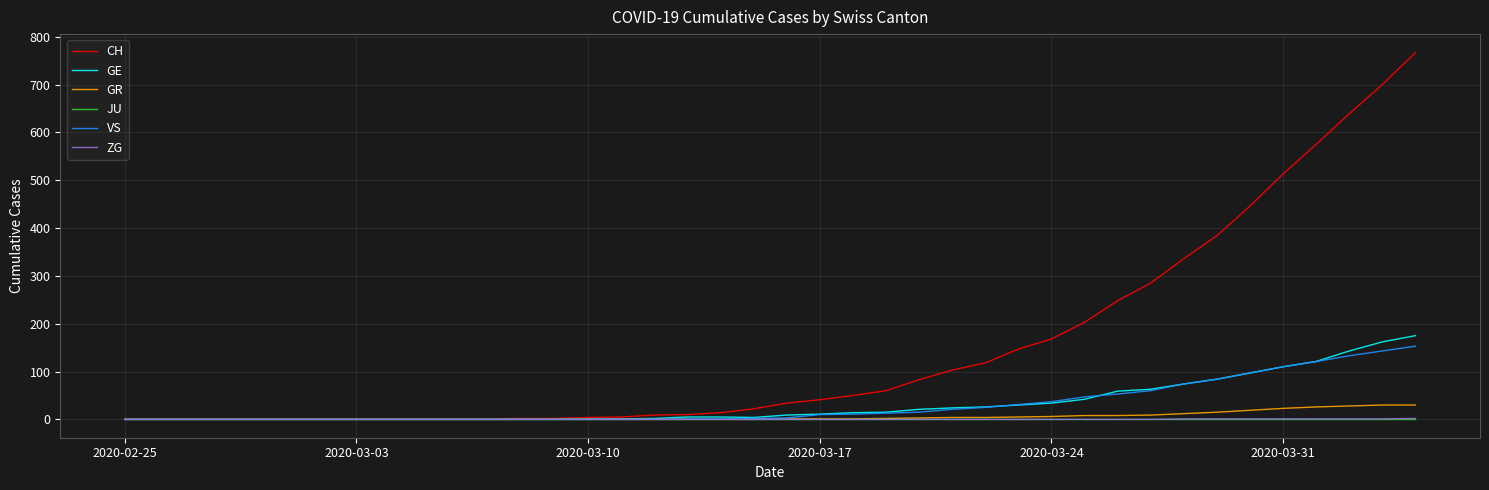

Which series has the largest total across all categories?

CH